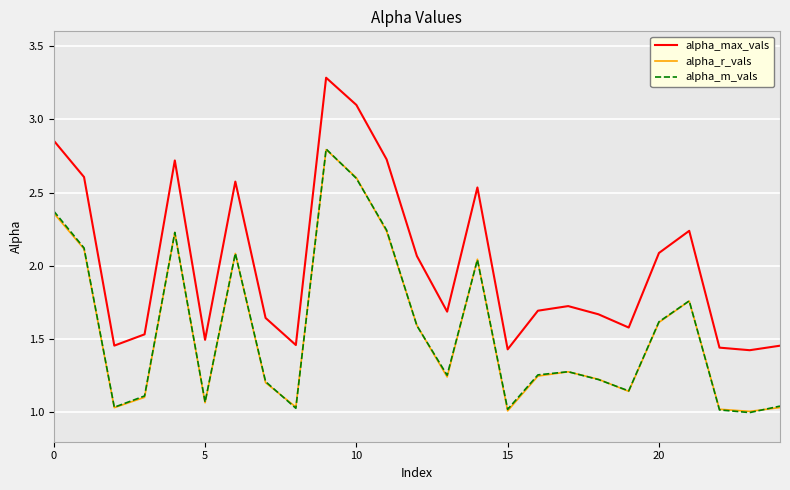

After their last crossing, which series has the higher values: alpha_r_vals or alpha_m_vals?

alpha_m_vals